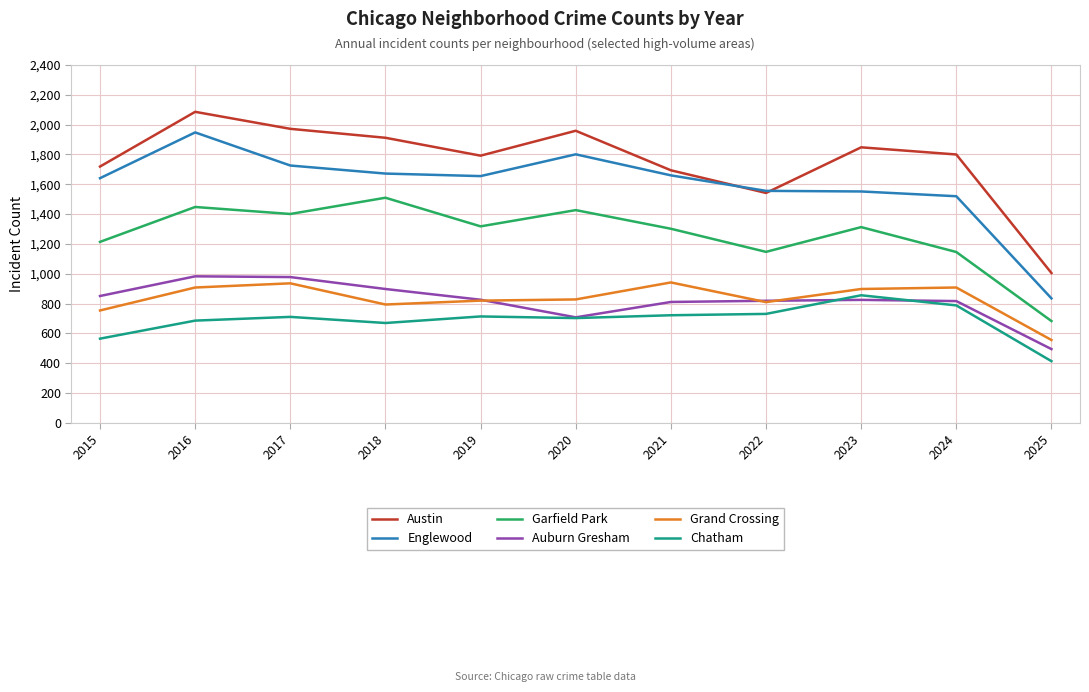

Which series has the largest total across all categories?

Austin